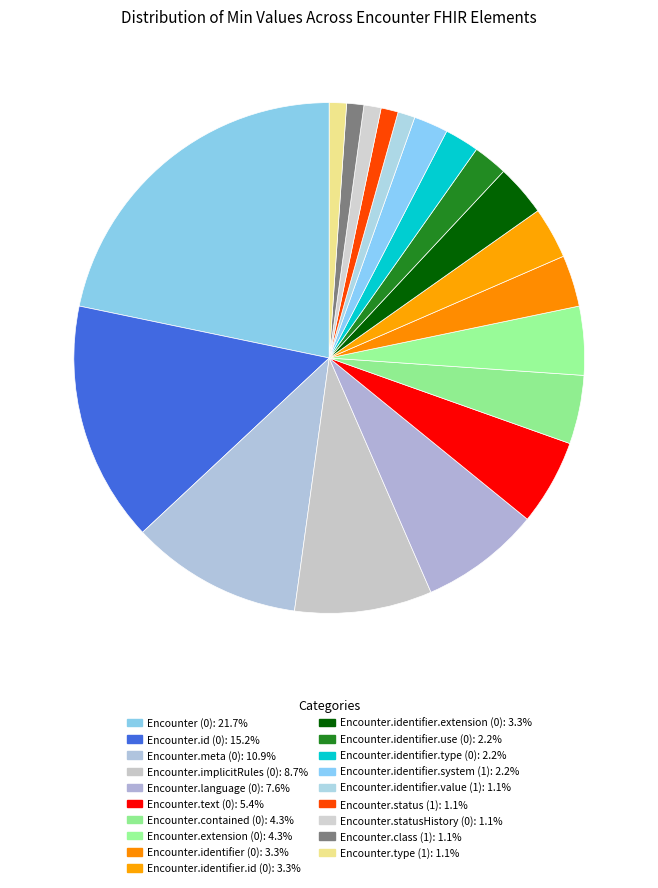

What percentage is the Encounter.status (1) slice, to the nearest percent?

1%